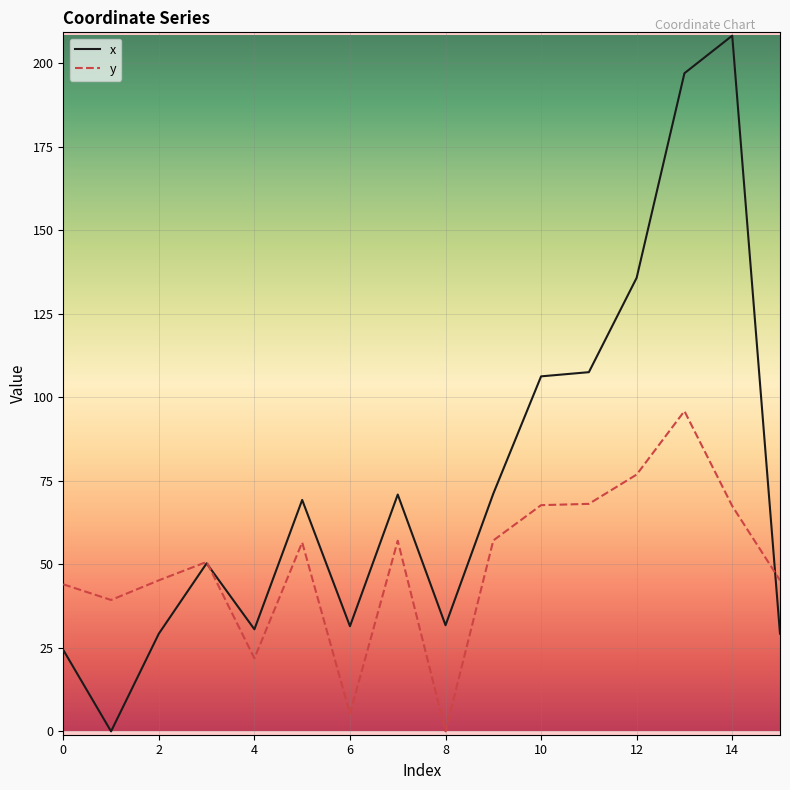

Which series has the largest range (max minus min)?

x